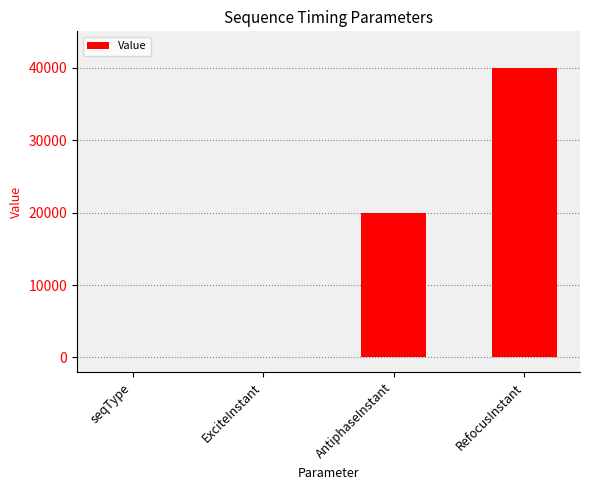

What is the change in value from seqType to AntiphaseInstant?

+20000